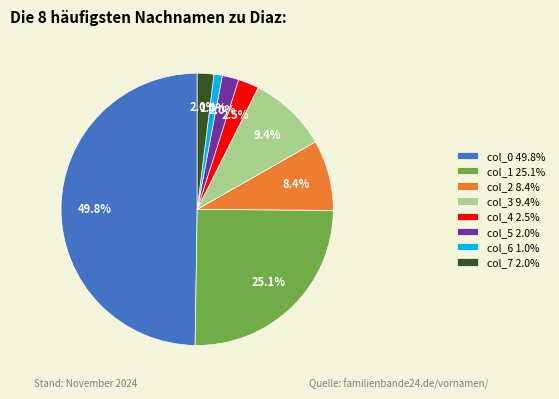

What percentage is NOT represented by col_6 1.0%?

99.0%